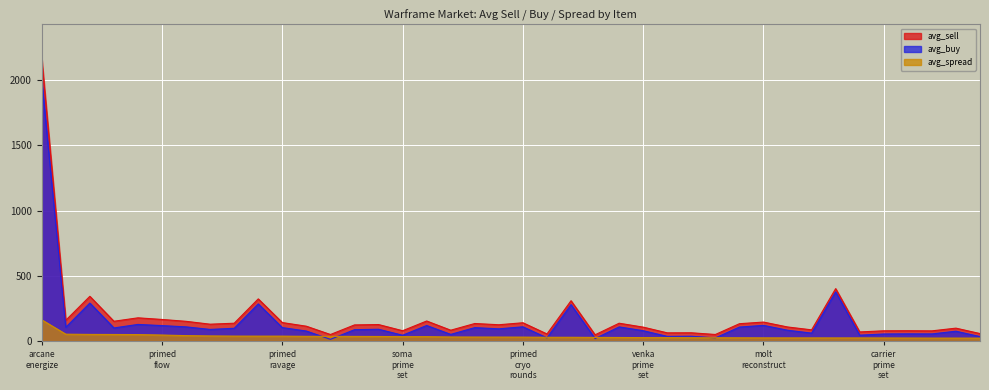

Which series has the largest range (max minus min)?

avg_sell